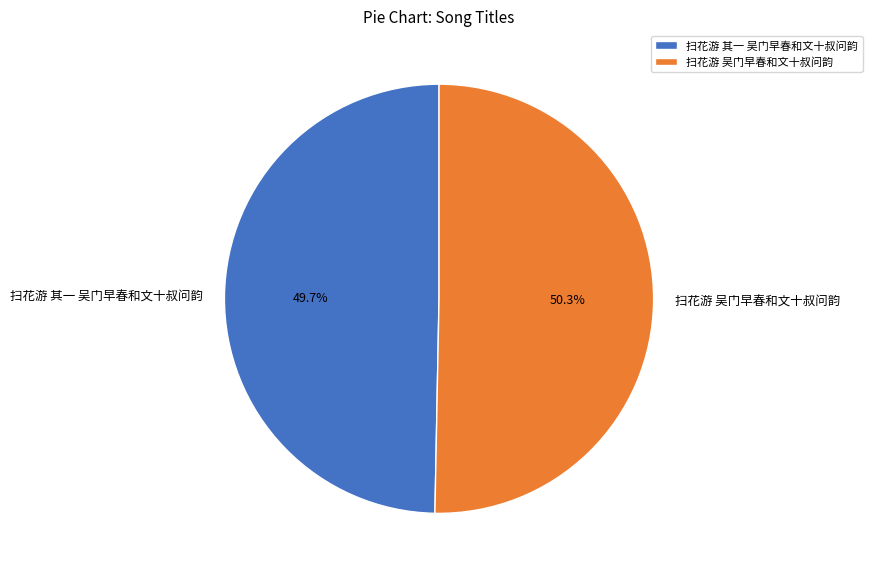

Rank the categories by value from lowest to highest.

扫花游 其一 吴门早春和文十叔问韵, 扫花游 吴门早春和文十叔问韵